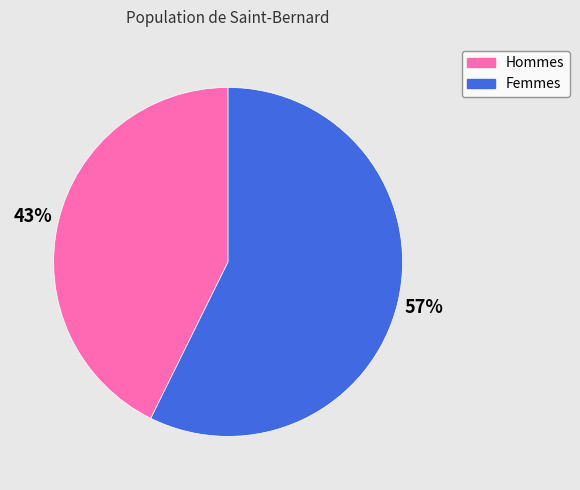

To the nearest percent, what percentage of the pie is Hommes?

43%